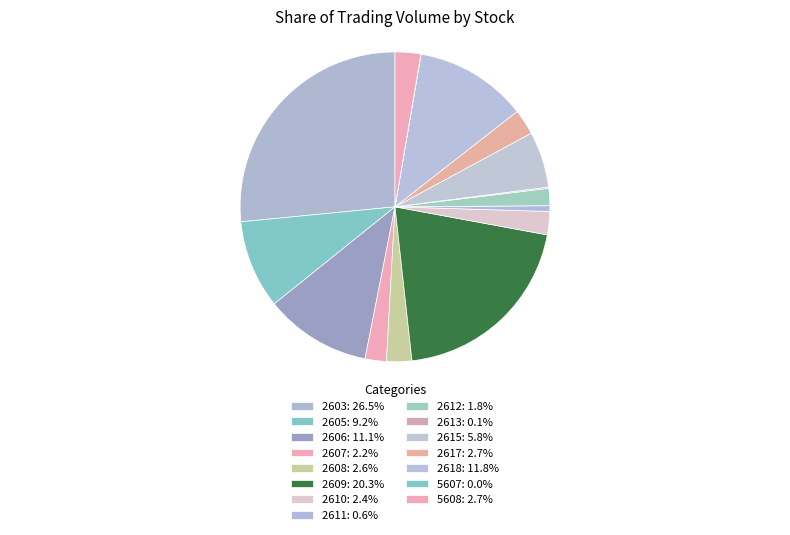

What percentage is NOT represented by 2606?

88.9%